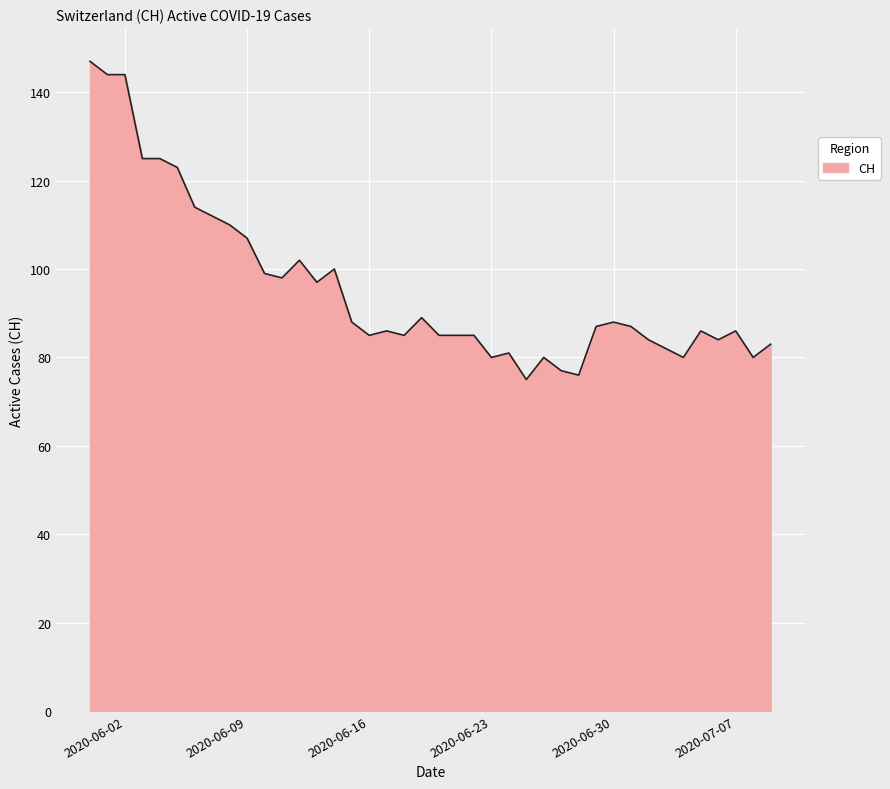

What is the greatest value displayed?

147